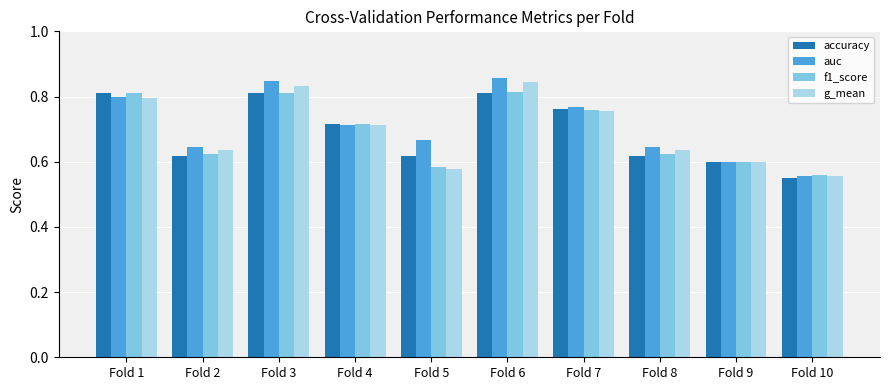

The f1_score series shows 0.4 at Fold 9. True or false?

False